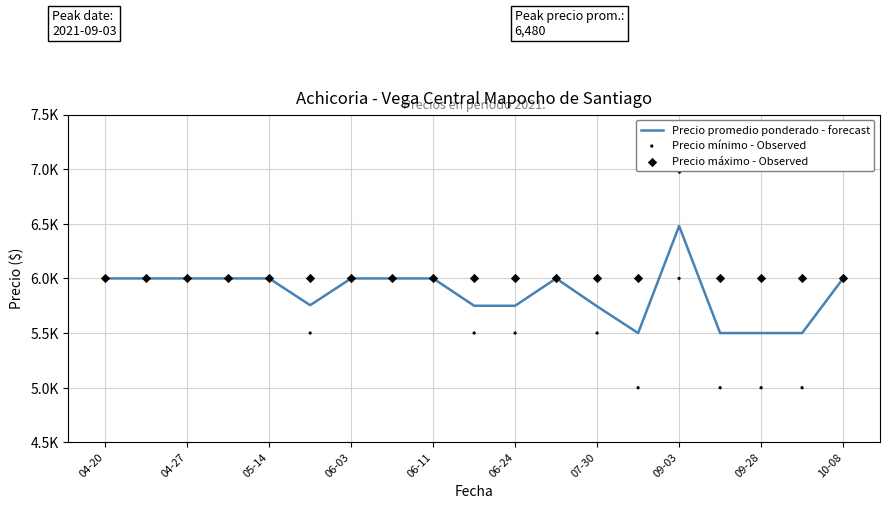

Which series has the largest total across all categories?

Precio máximo - Observed